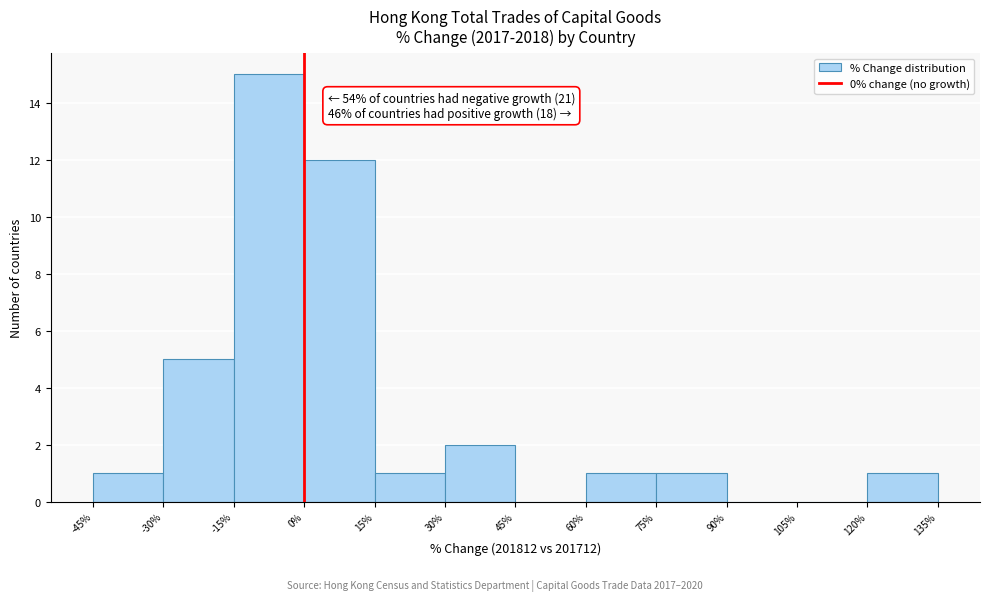

Which range on the x-axis has the tallest bar?

-15% to 0%